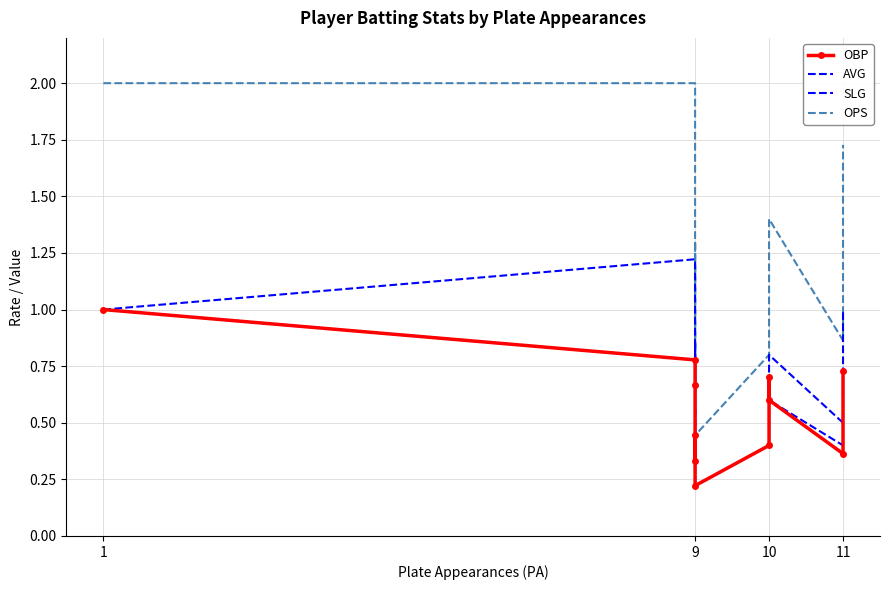

How many lines are shown in the chart?

4